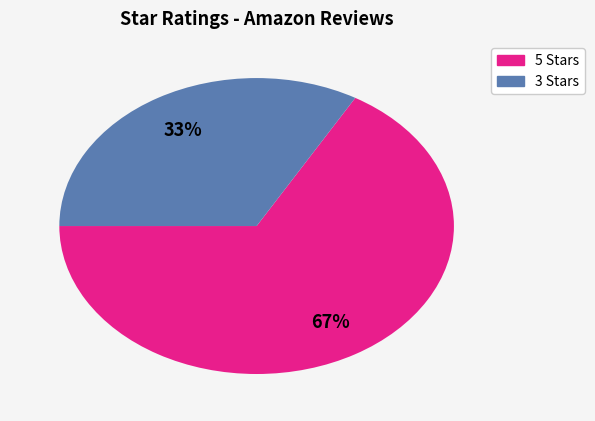

How many segments does this pie chart have?

2